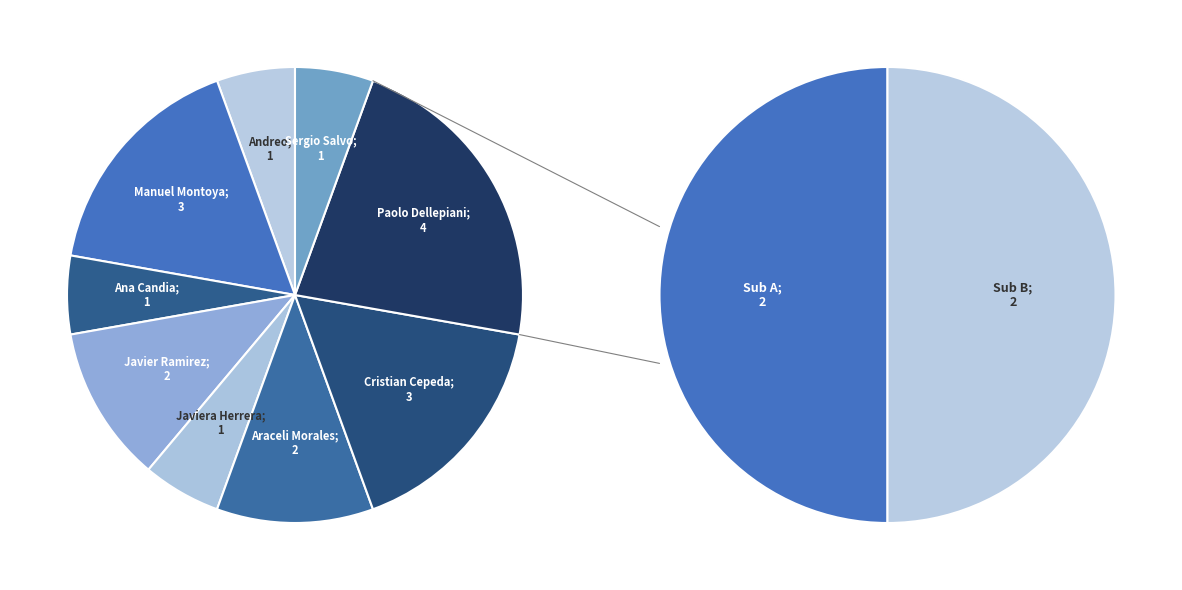

Is Ana Candia the majority of the pie?

No